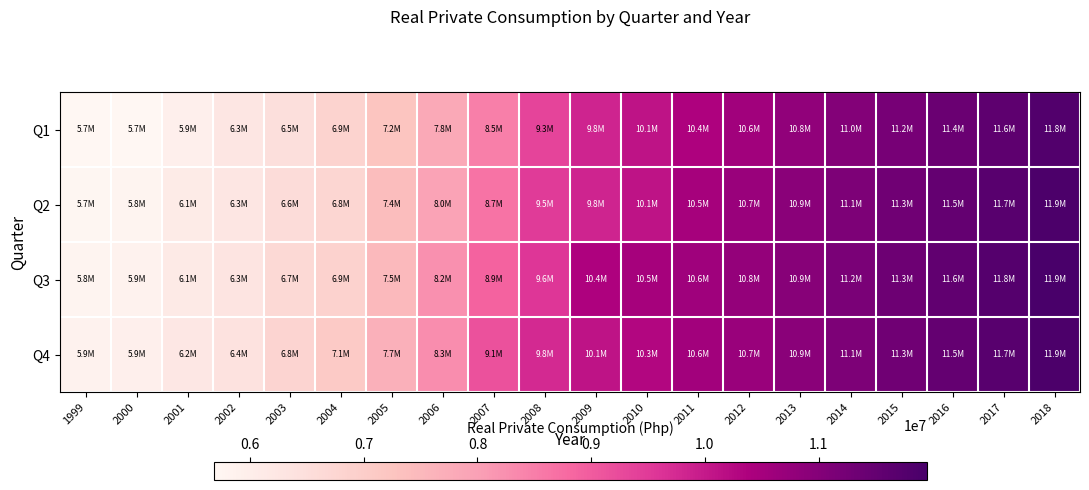

List the series in order of their peak value, lowest first.

Q1, Q2, Q4, Q3